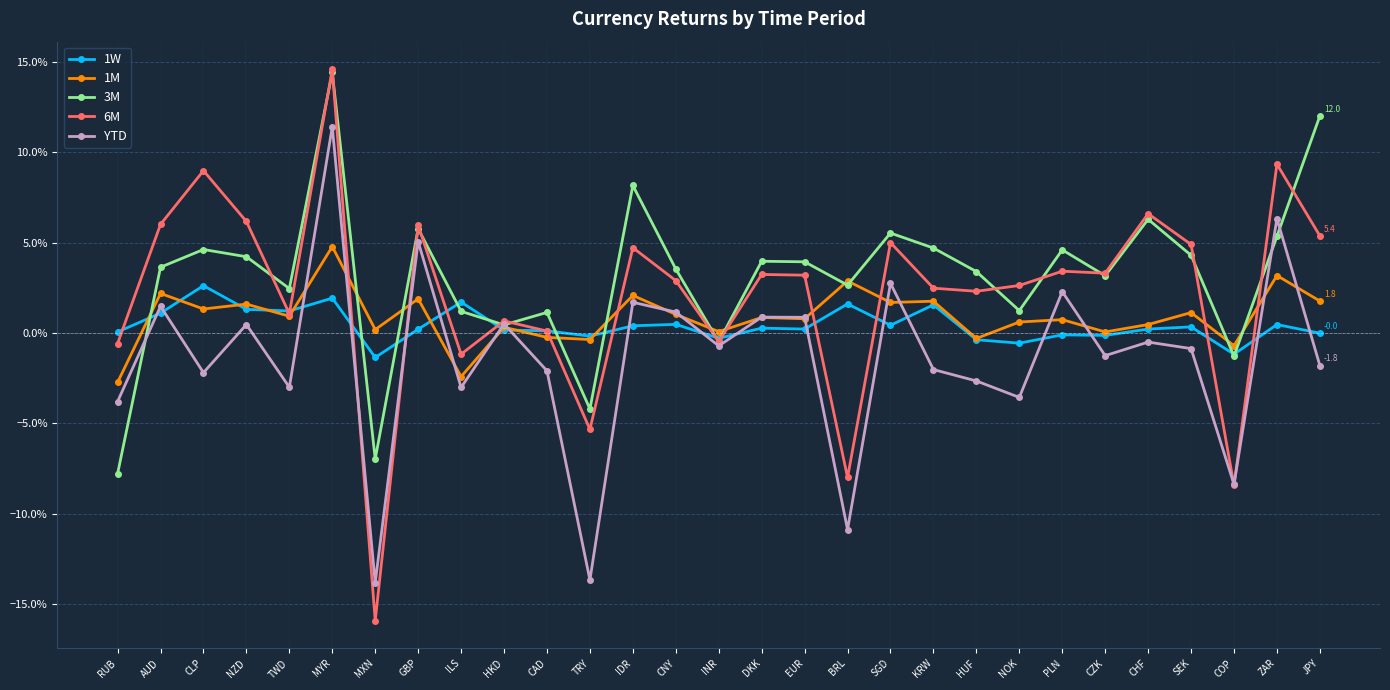

What is the difference between the maximum and minimum values in the 3M series?

0.2